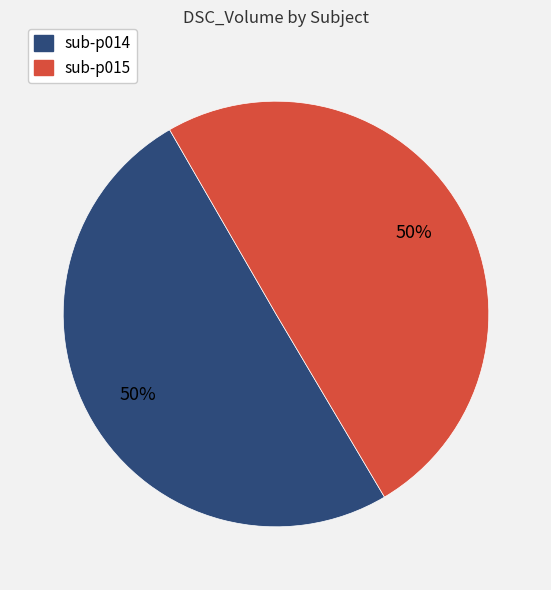

Do sub-p014 and sub-p015 together represent more than half of the pie?

Yes